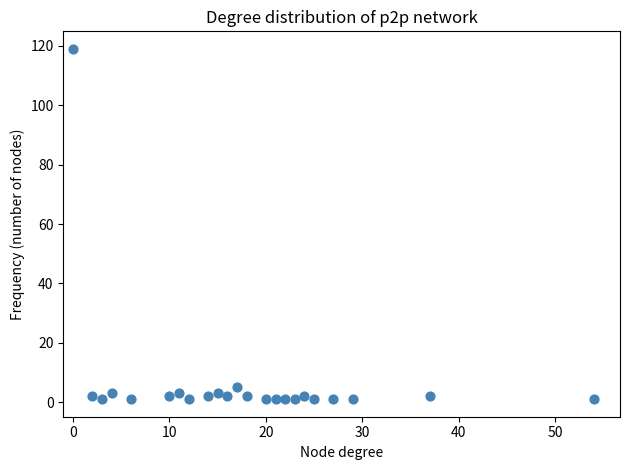

What is the range of X values (max minus min)?

54